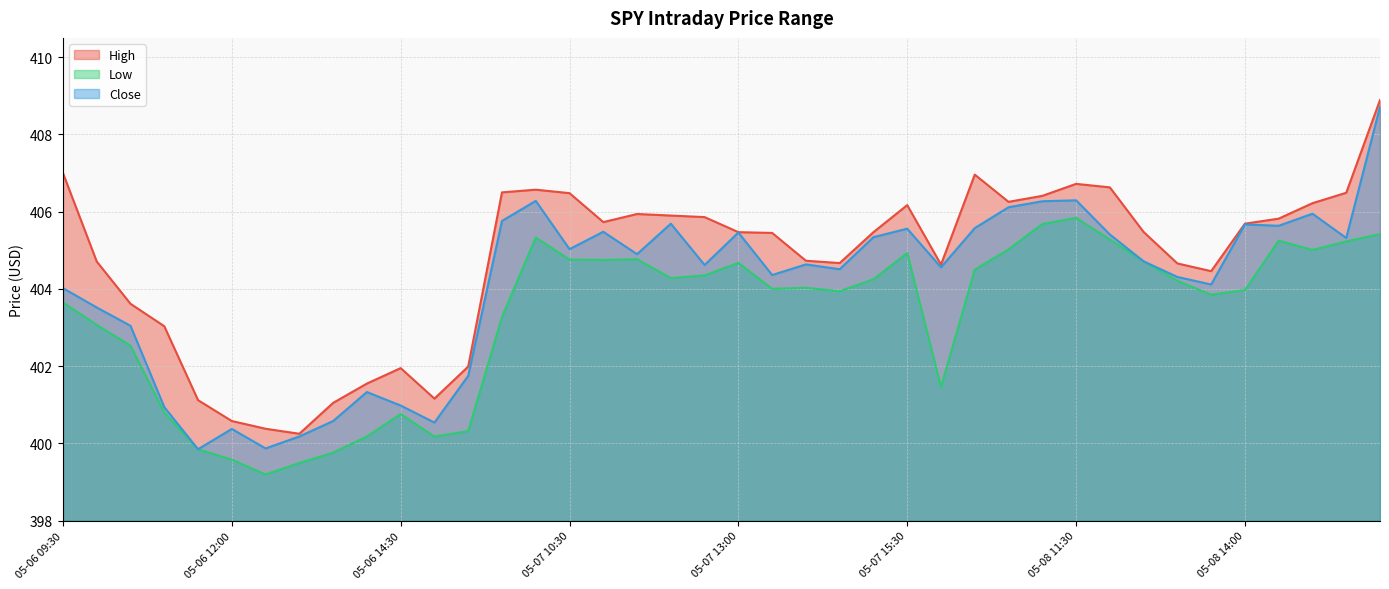

Which series has the largest range (max minus min)?

Close